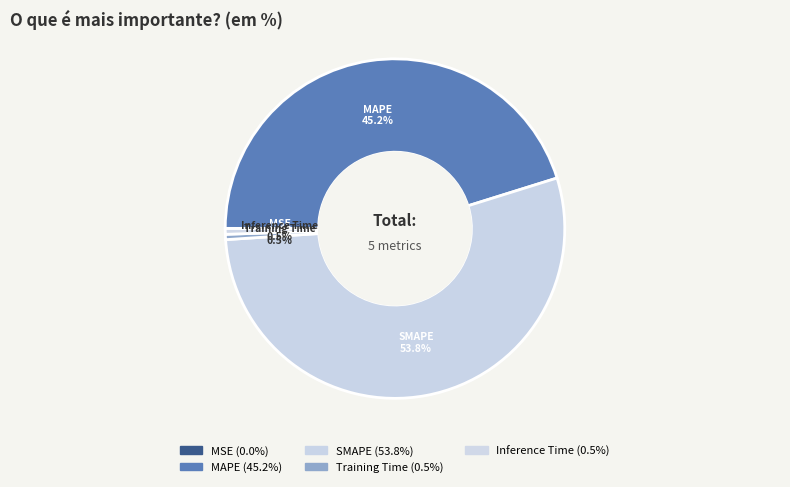

Count the number of slices in the pie.

5